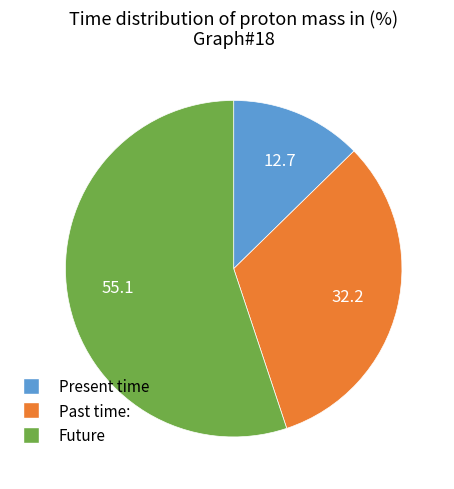

Is there a majority slice in this chart?

Yes